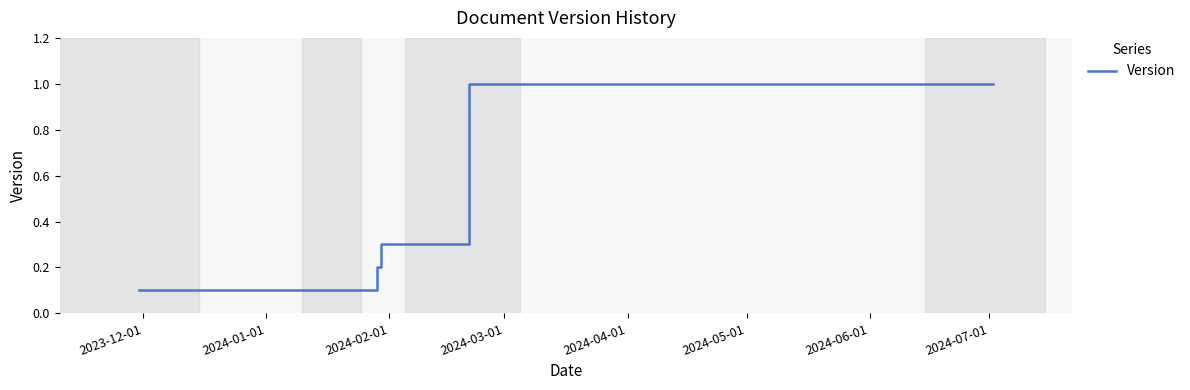

What is the greatest value displayed?

1.0